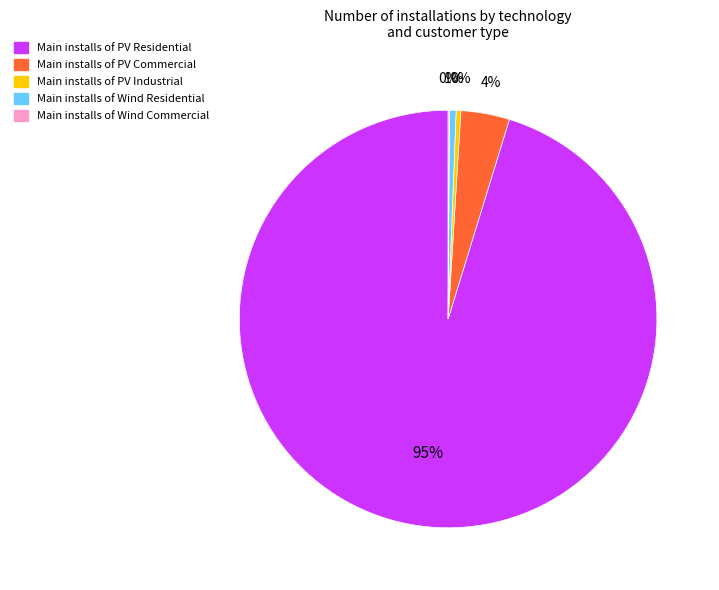

To the nearest percent, what is the average slice percentage?

20%